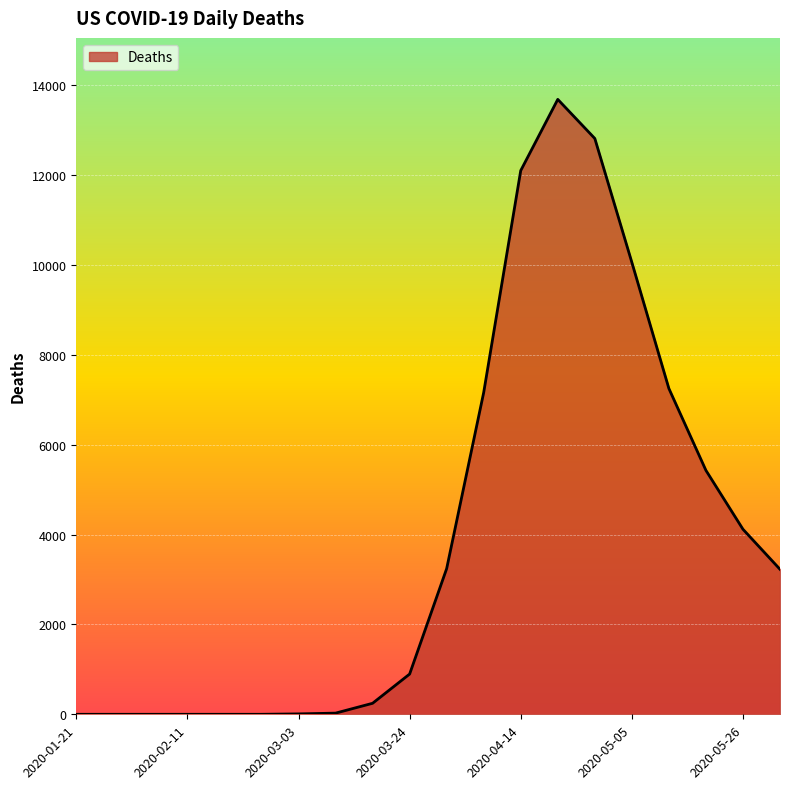

What is the difference between the maximum and minimum values?

13681